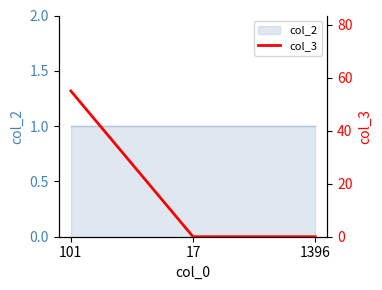

What is the difference between the maximum and second lowest values?

55